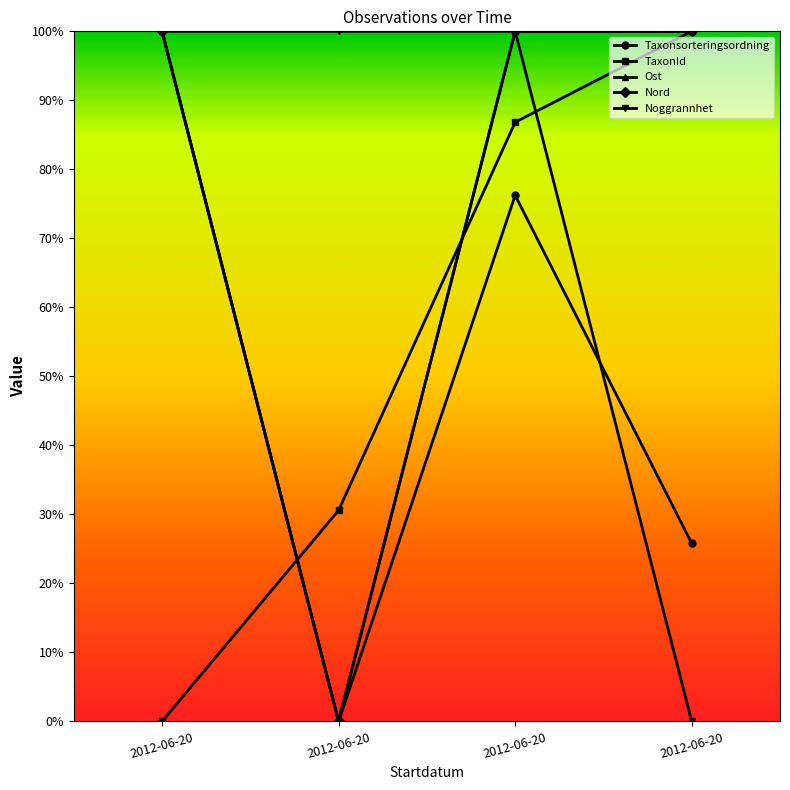

Reading left to right, what are all the values shown in this chart?

Taxonsorteringsordning: 2012-06-20=100.0	2012-06-20=0.0	2012-06-20=76.2	2012-06-20=25.8
TaxonId: 2012-06-20=0.0	2012-06-20=30.6	2012-06-20=86.8	2012-06-20=100.0
Ost: 2012-06-20=100.0	2012-06-20=0.0	2012-06-20=100.0	2012-06-20=100.0
Nord: 2012-06-20=100.0	2012-06-20=0.0	2012-06-20=100.0	2012-06-20=100.0
Noggrannhet: 2012-06-20=100.0	2012-06-20=100.0	2012-06-20=100.0	2012-06-20=0.0